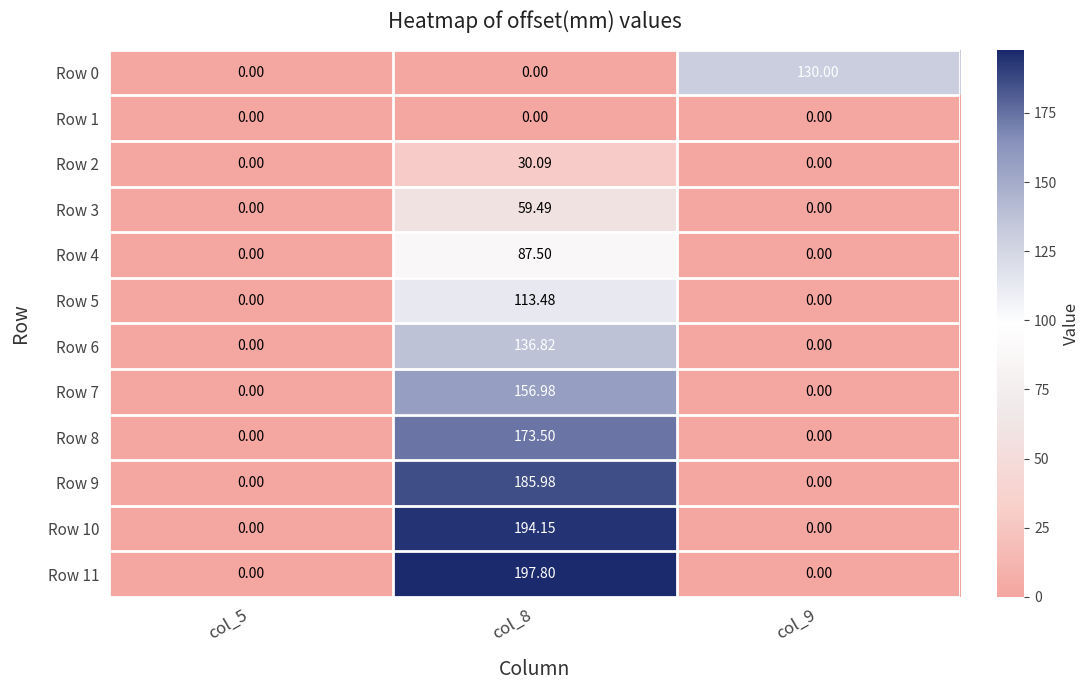

How many data points does each series have?

3